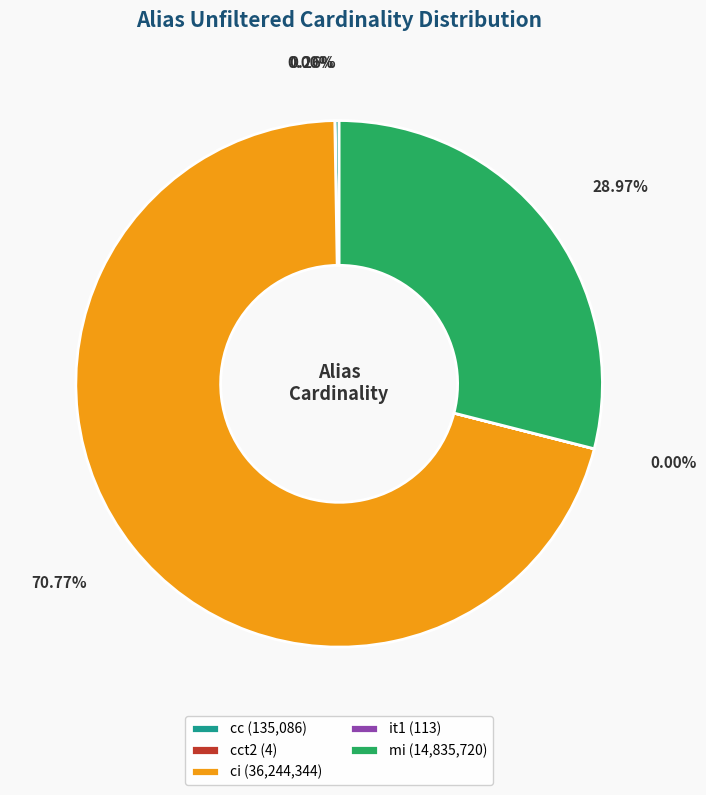

Does any single category account for the majority?

Yes